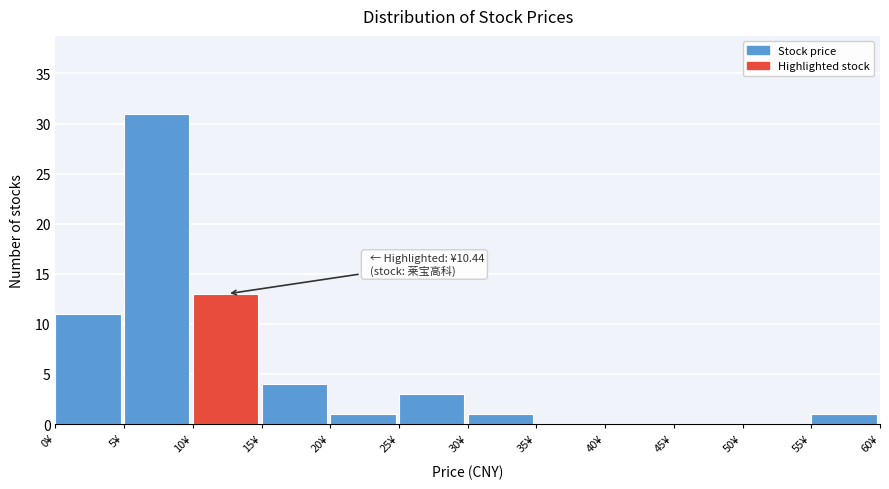

Over which range of the x-axis is the bar tallest?

5 to 10